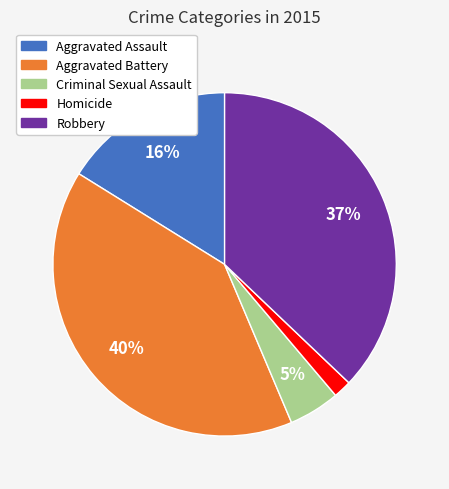

Is there any slice that represents more than half of the pie?

No